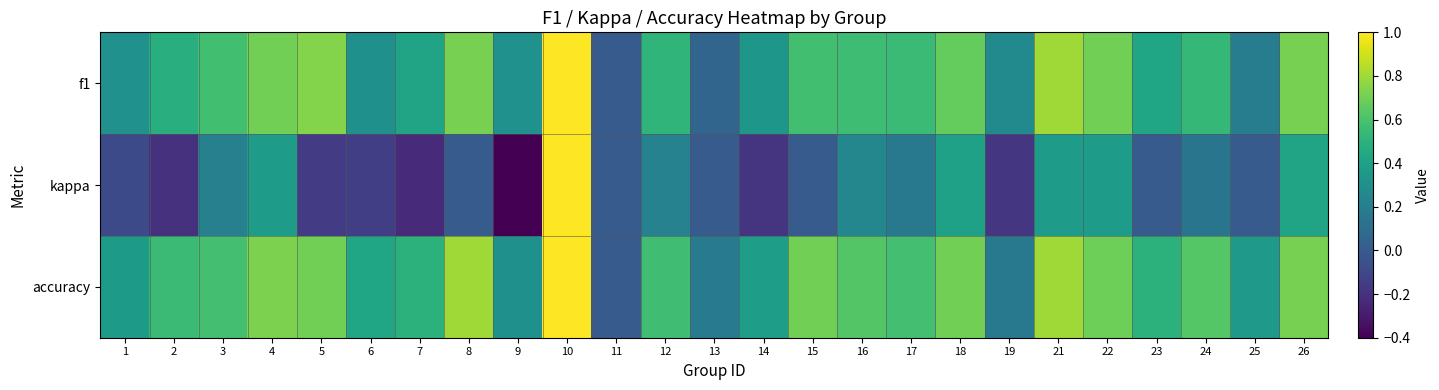

At which category is the sum across all series the highest?

10